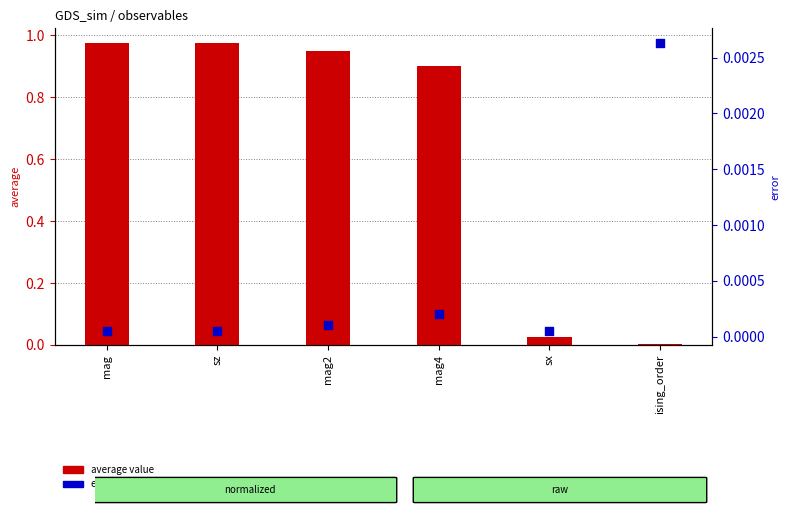

Which series has the widest spread of Y values?

average value